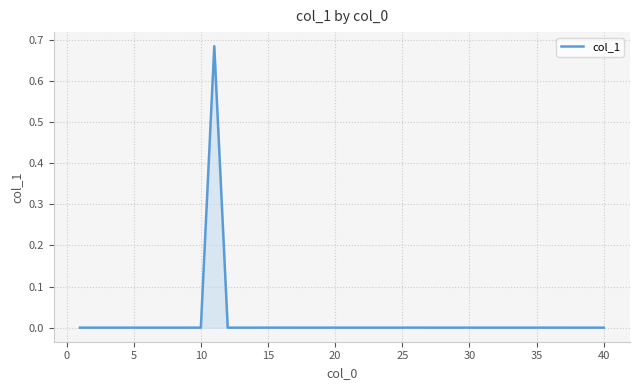

How many lines are shown in the chart?

1